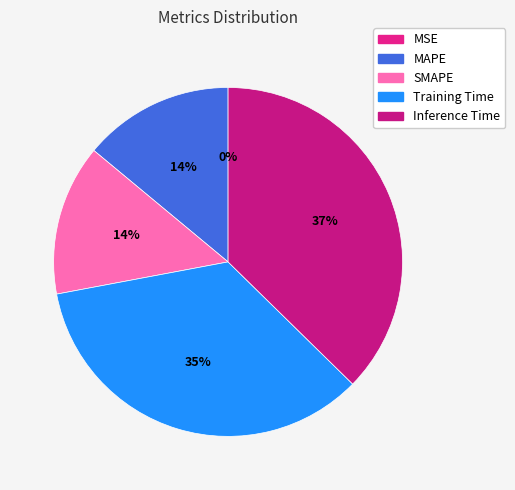

What is the change in value from MSE to Training Time?

+0.4